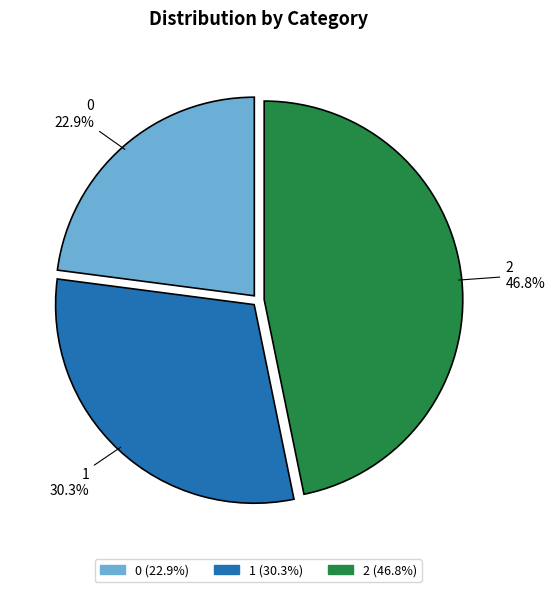

Between 2 and 0, which is larger?

2